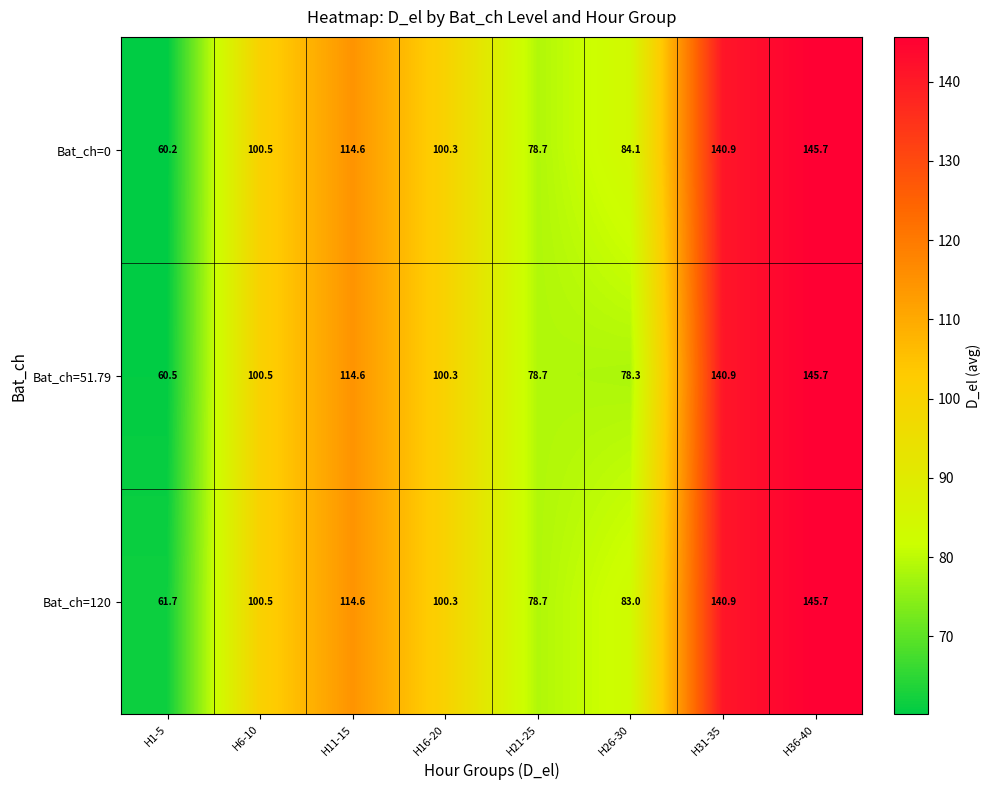

What is the difference between the maximum and minimum values in the Bat_ch=120 series?

84.0